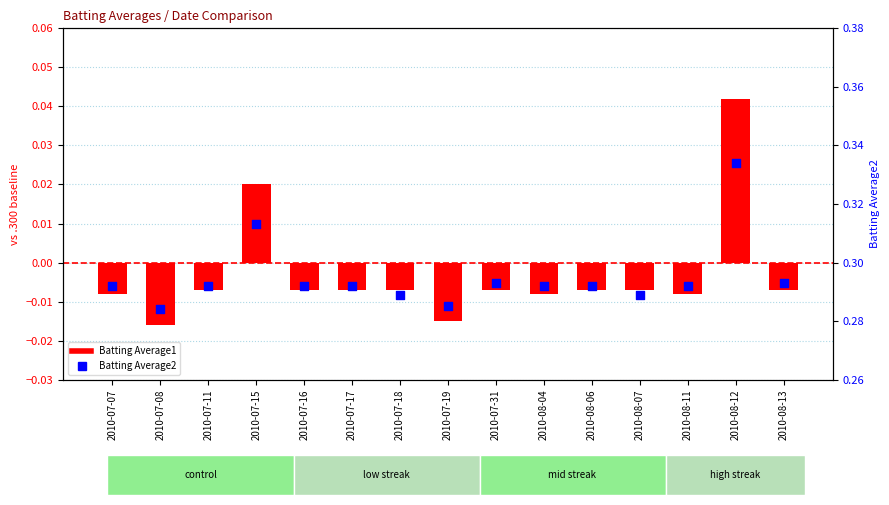

At which category is the sum across all series the highest?

2010-08-12